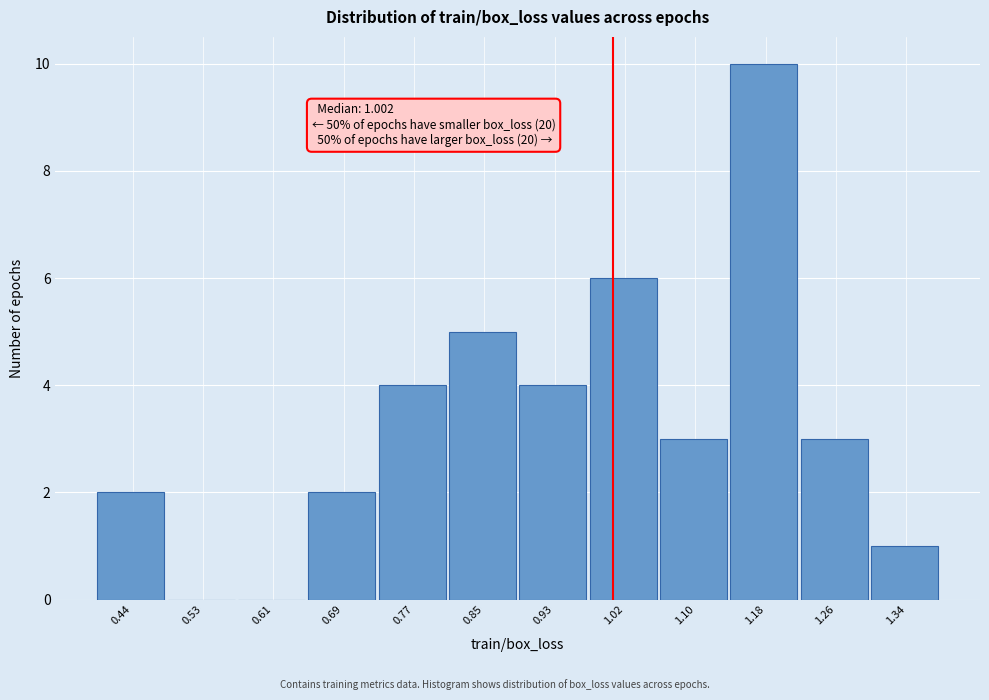

Which range on the x-axis has the tallest bar?

1.14 to 1.22